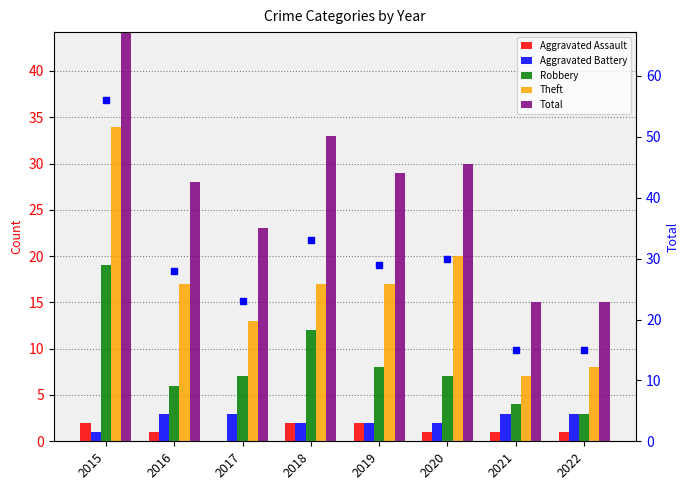

How many values in the Theft series are below 17?

3